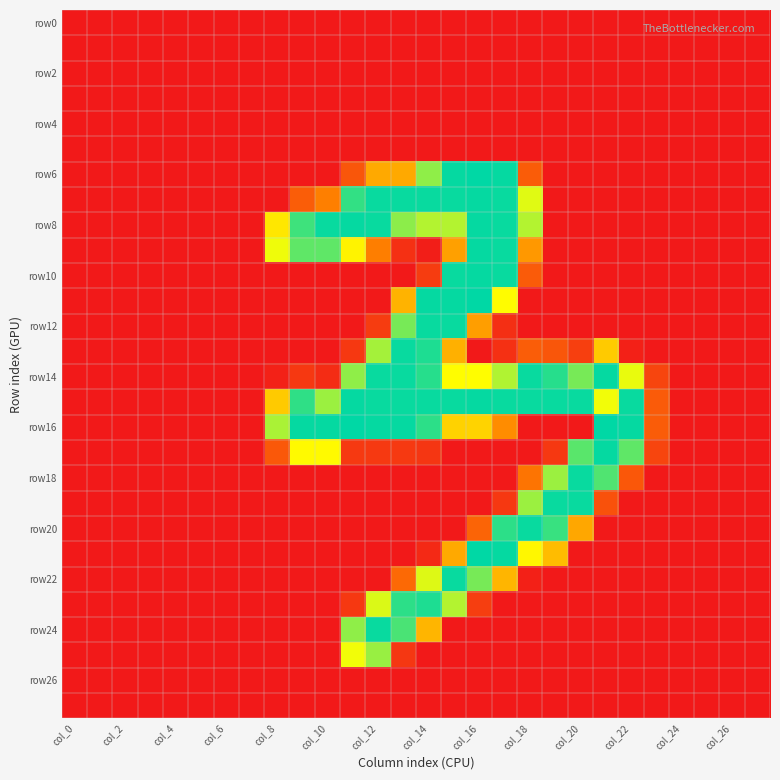

At which category is the sum across all series the highest?

15